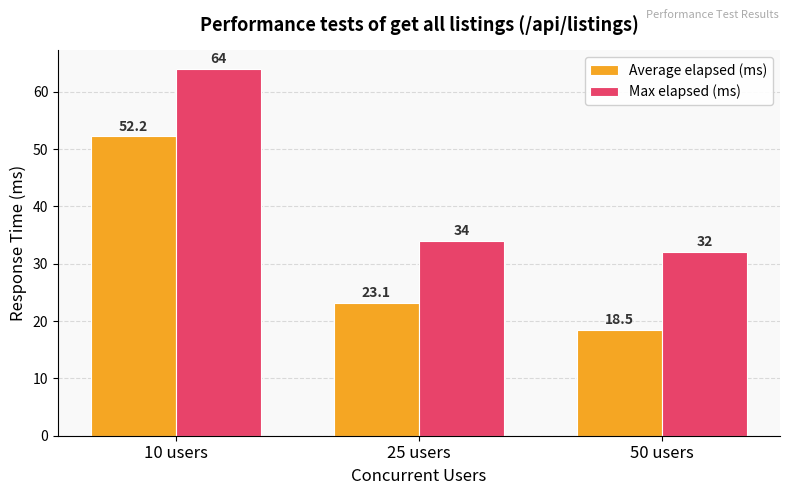

Does the chart contain any negative values?

No